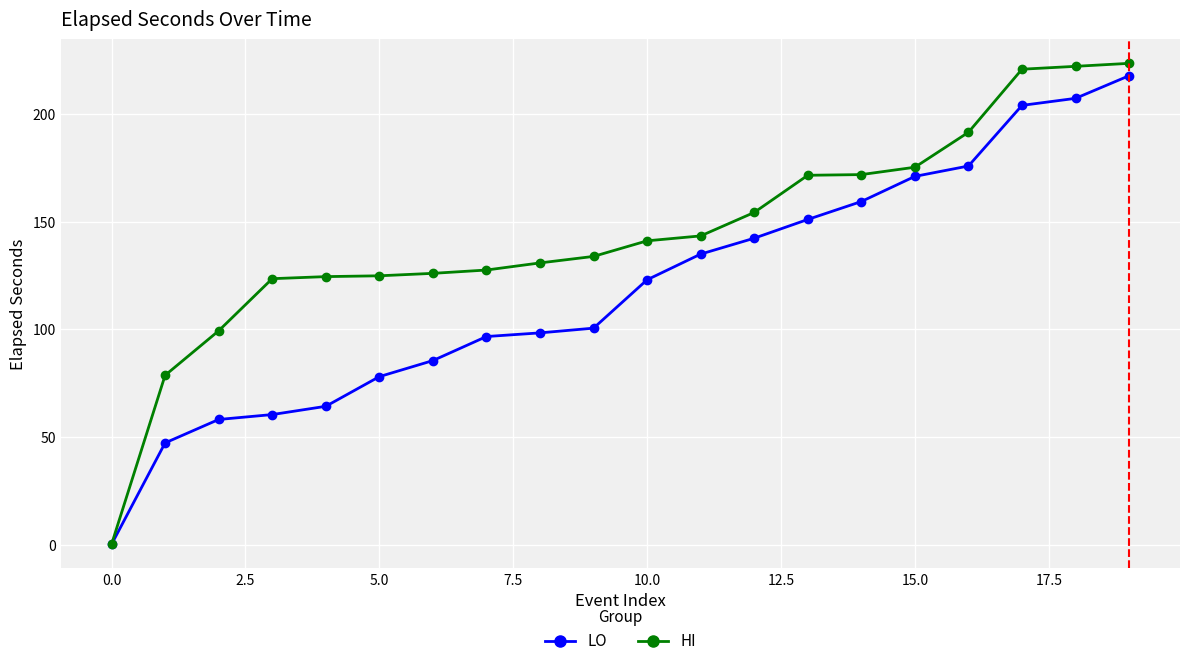

What is the maximum value shown in the chart?

223.7